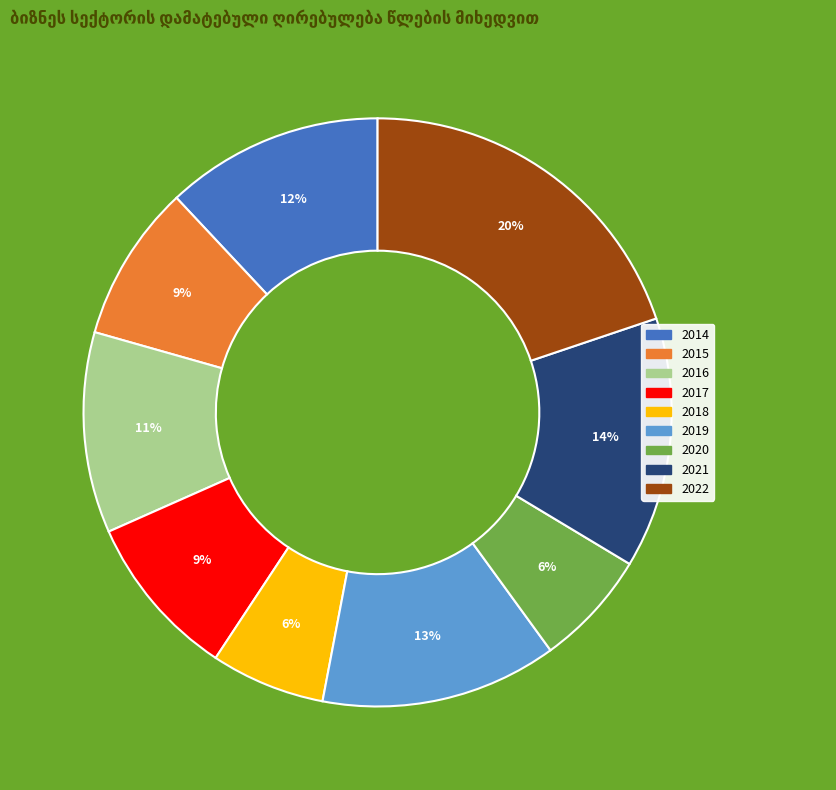

To the nearest percent, what percentage of the pie is 2014?

12%